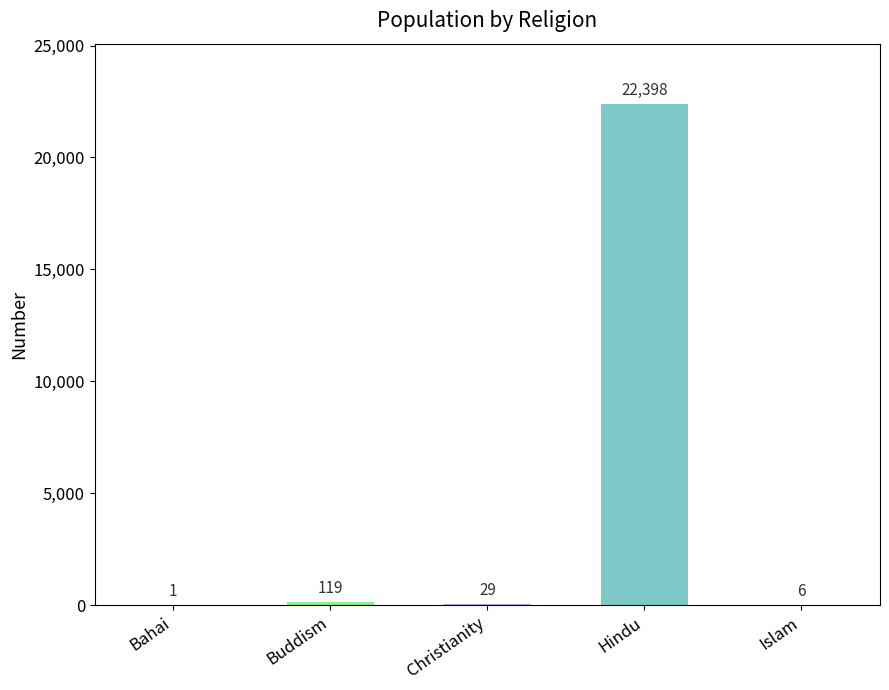

Reading right to left, extract all data points from this chart.

6	22398	29	119	1